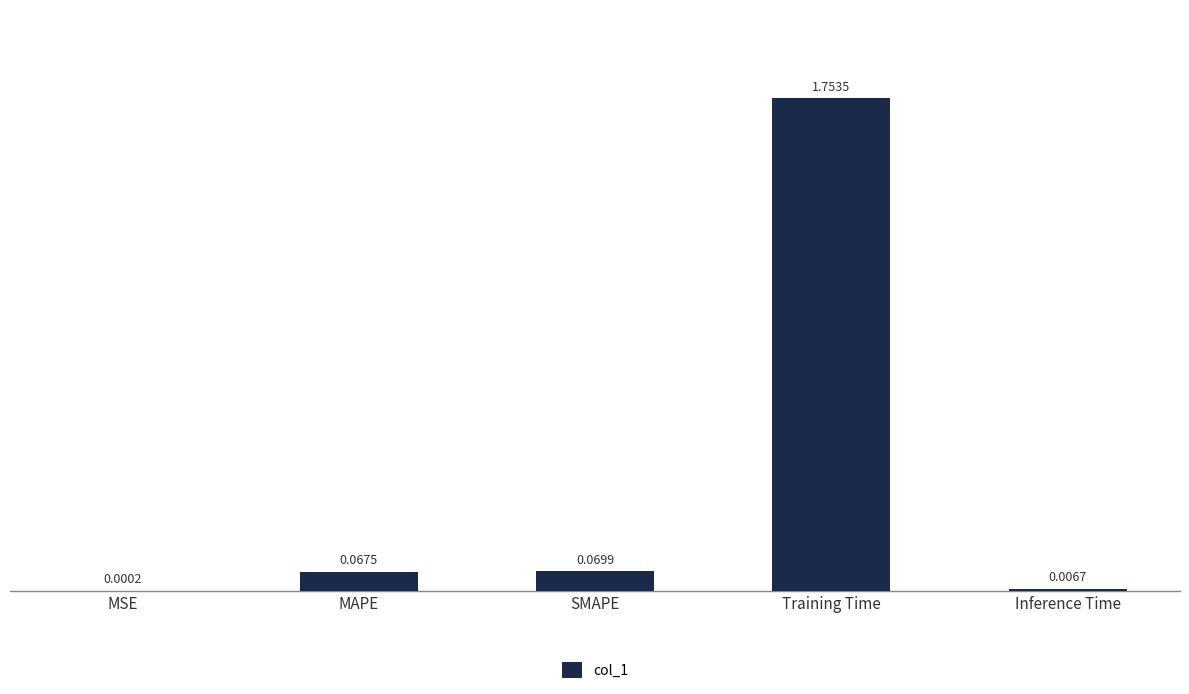

Does the chart contain stacked bars?

No